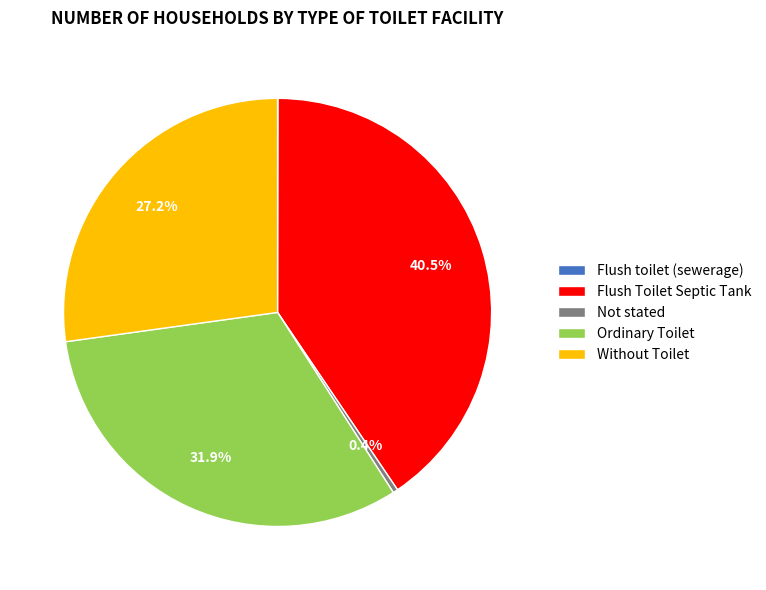

What percentage do Ordinary Toilet and Without Toilet together represent?

59.1%